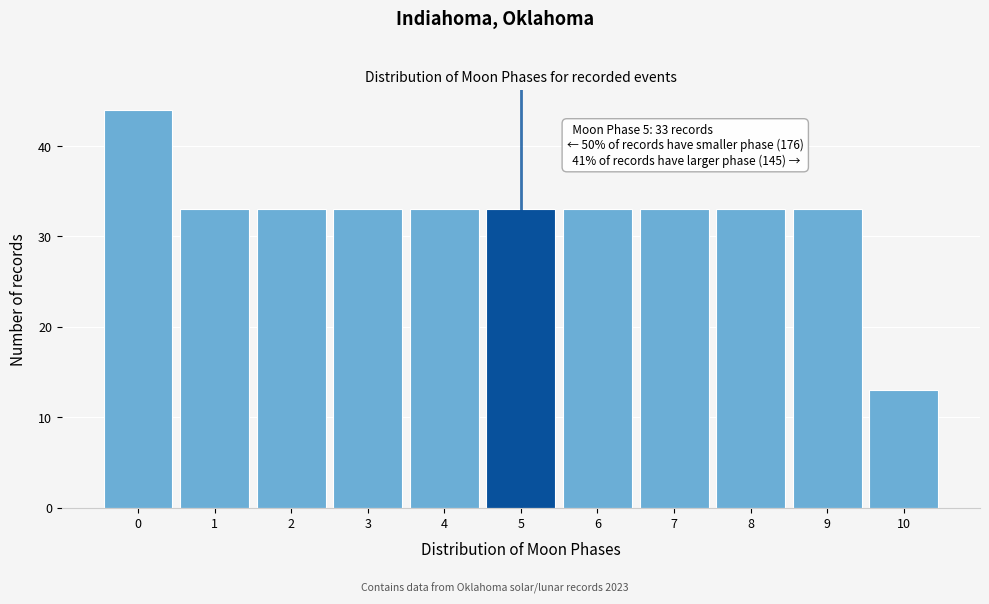

Over which range of the x-axis is the bar tallest?

-0.5 to 0.5